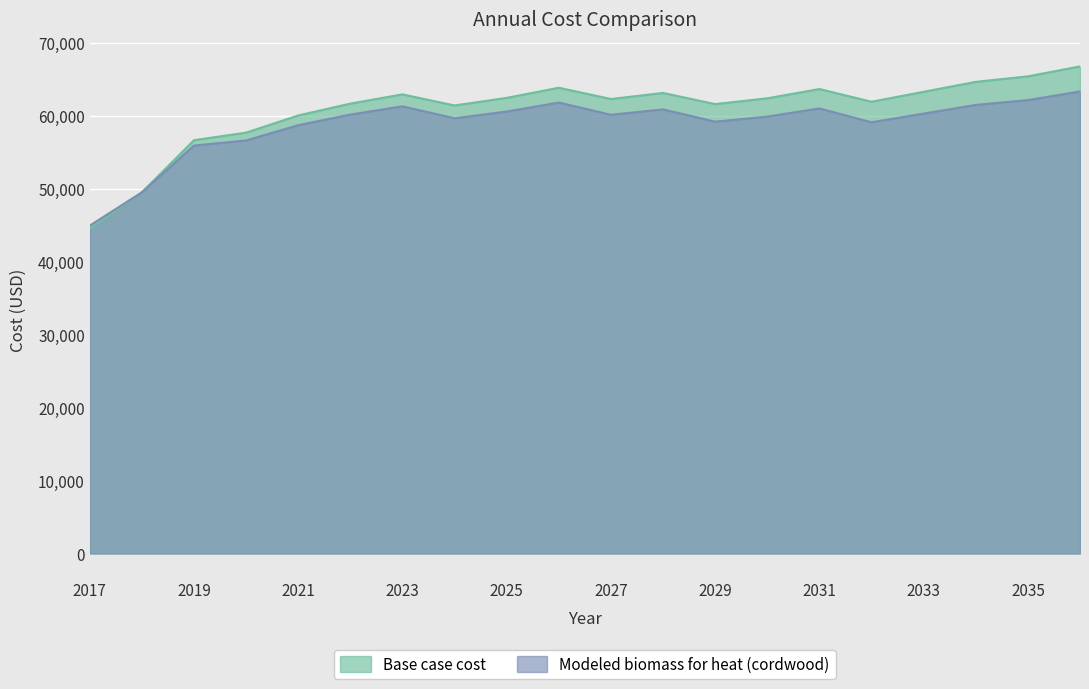

In Base case cost, how many points are higher than both neighbors (excluding endpoints)?

4